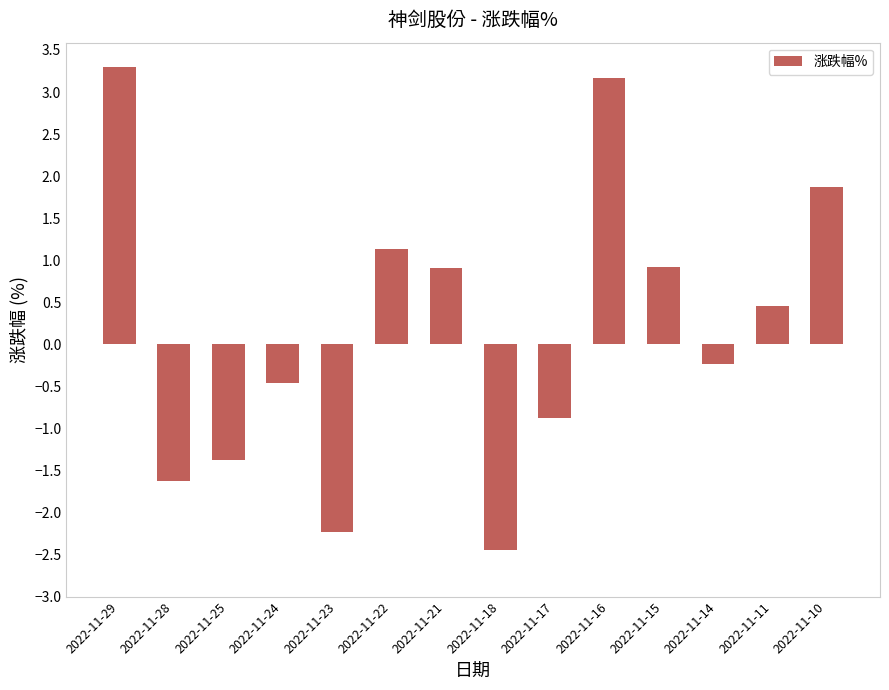

What is the value of the 8th bar from the left?

-2.4